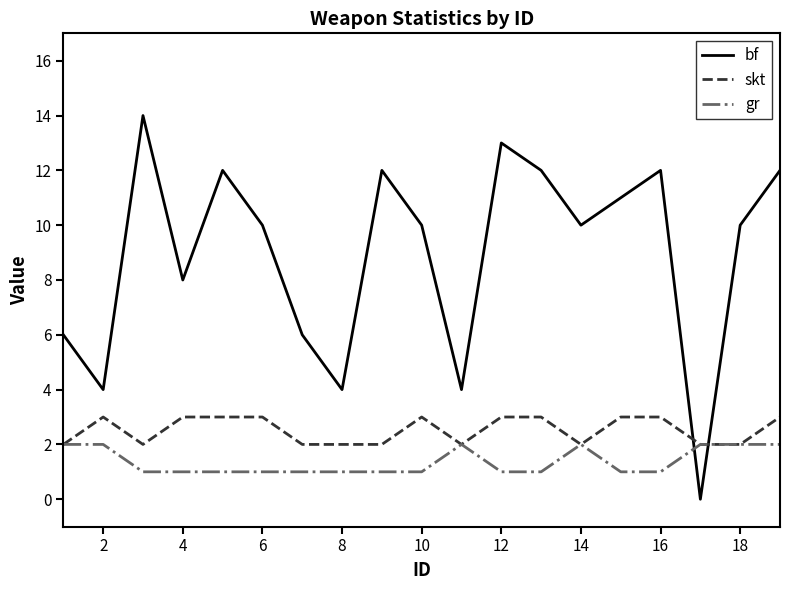

True or false: skt and bf intersect in this chart.

True